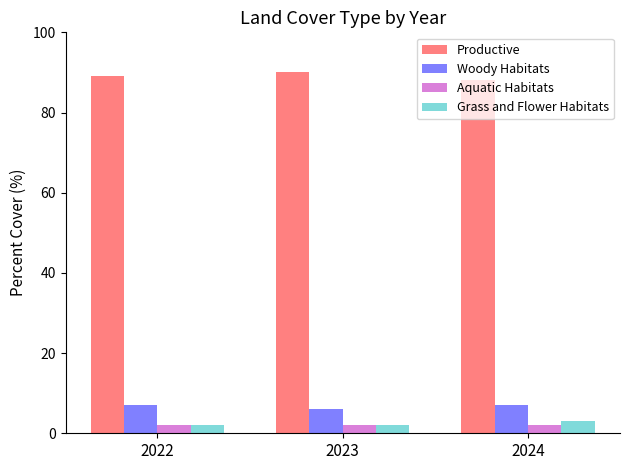

What is the spread (max minus min) of values at 2023?

88.0